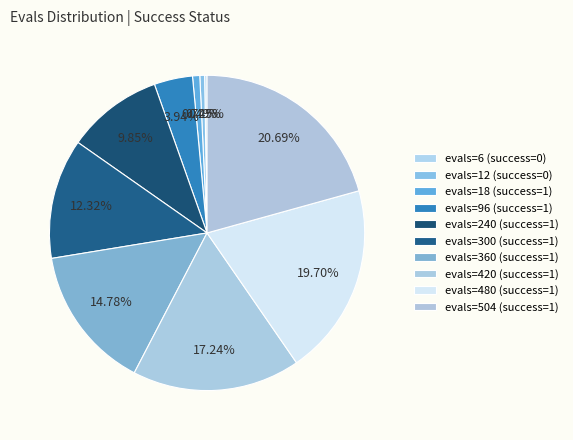

Count the number of slices in the pie.

10